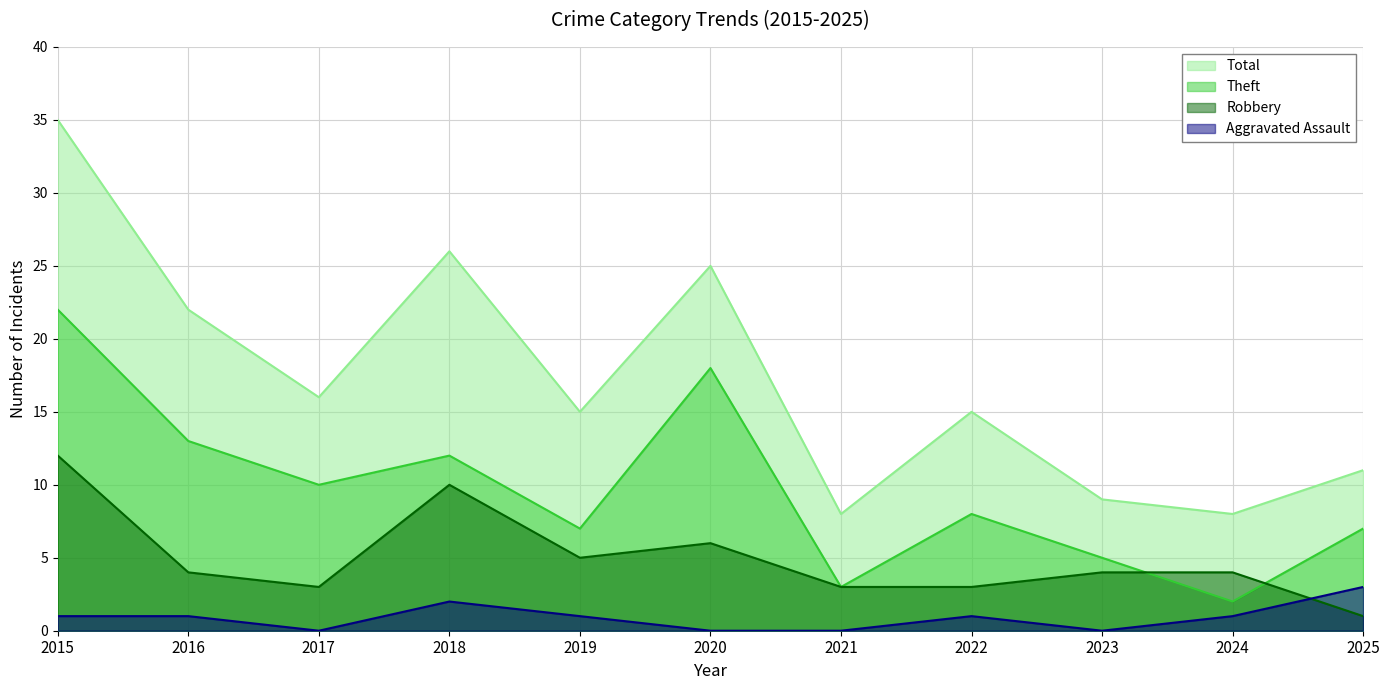

Rank the series by their maximum value, from highest to lowest.

Total, Theft, Robbery, Aggravated Assault